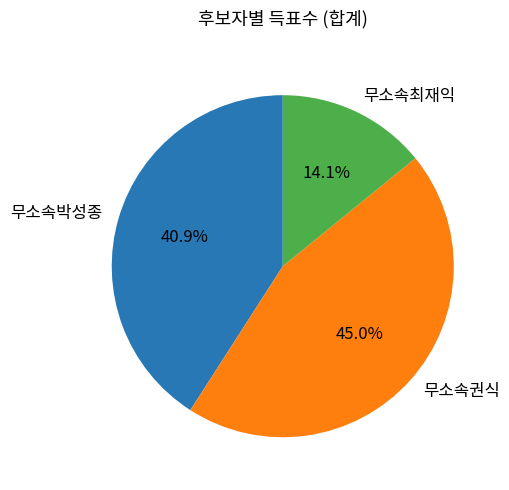

Which category has the biggest portion of the pie?

무소속권식